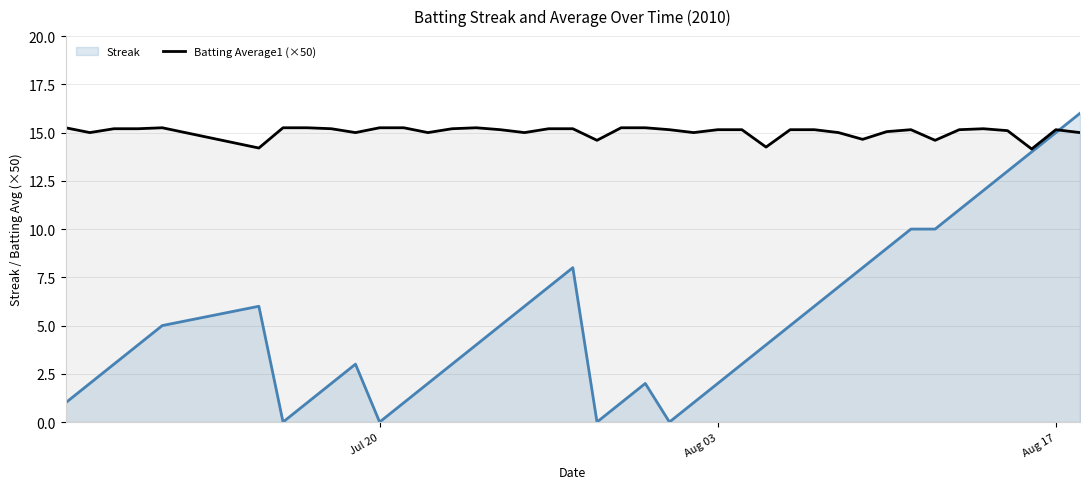

What is the minimum value shown in the chart?

0.0